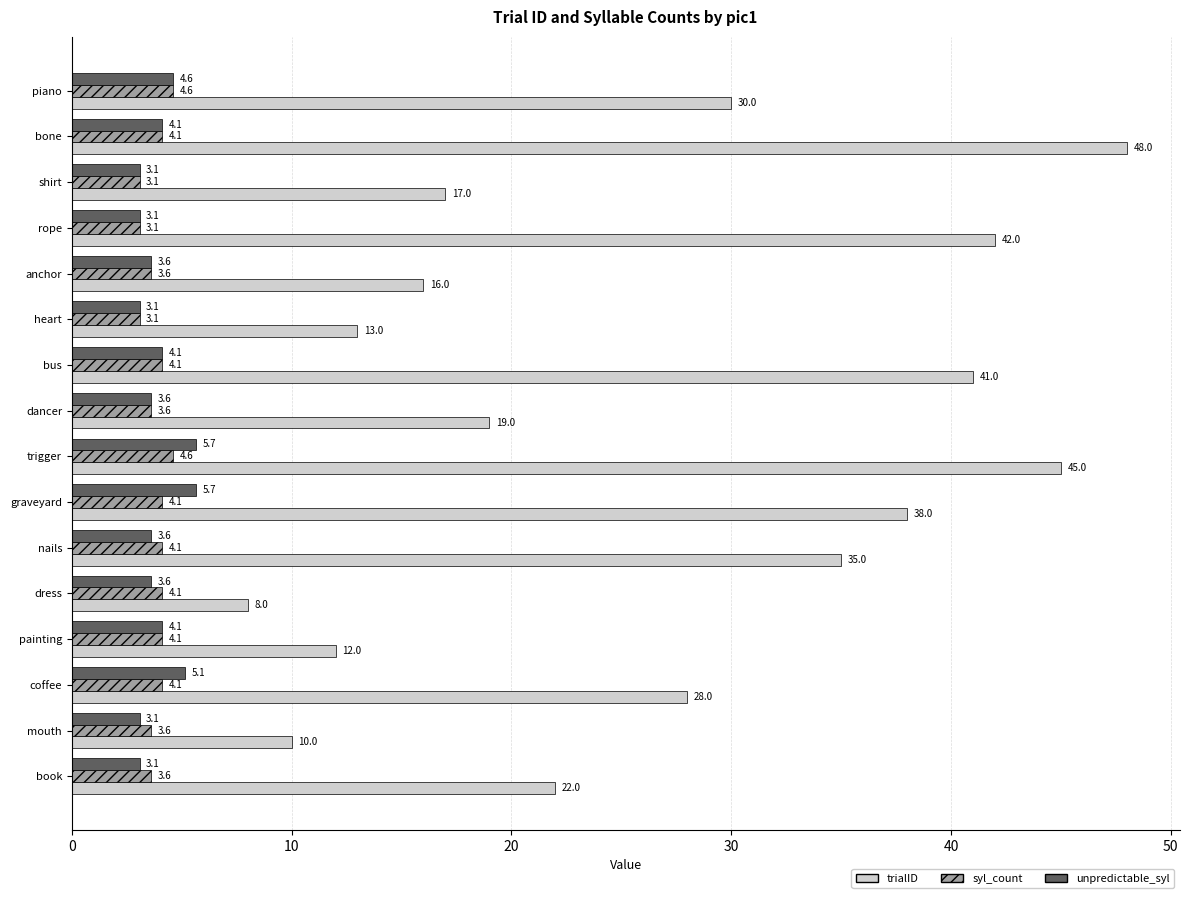

True or false: unpredictable_syl has a value of 9.1 at coffee.

False